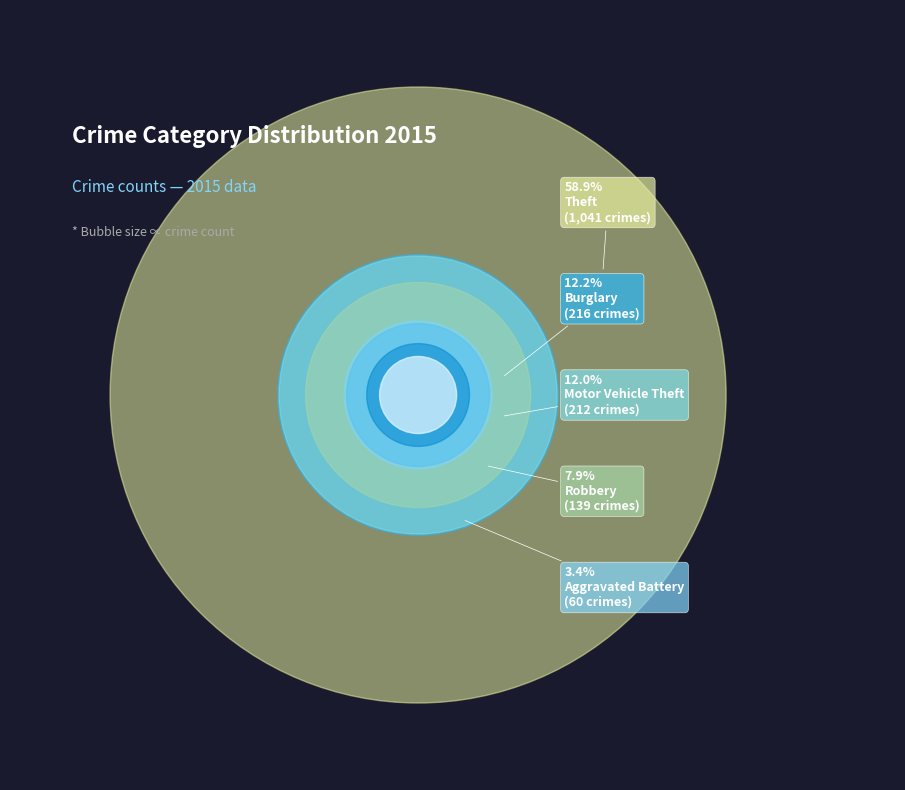

What is the largest slice in the pie chart?

Theft